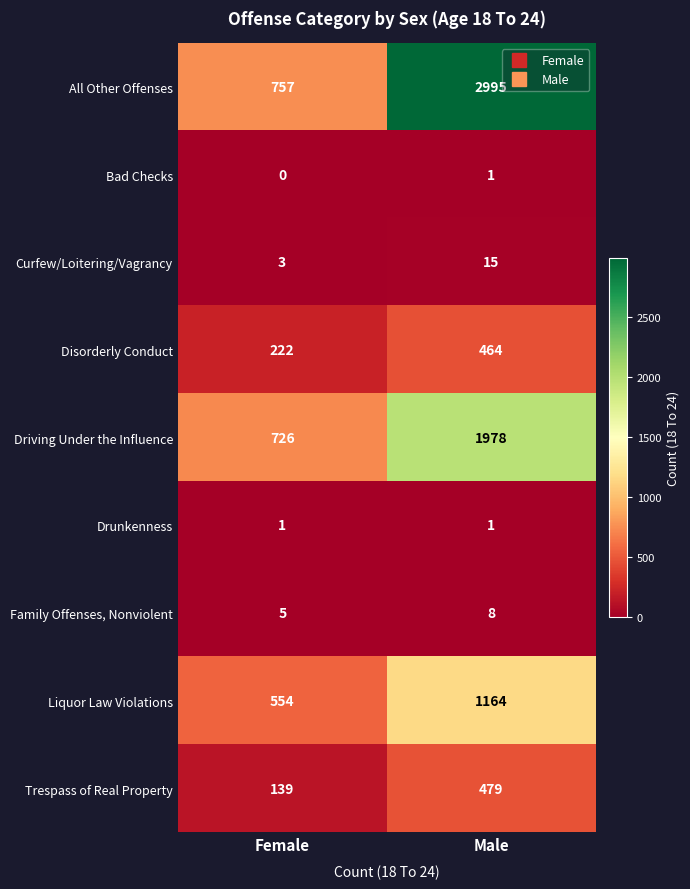

Is it true that Liquor Law Violations equals 1774 at Male?

False